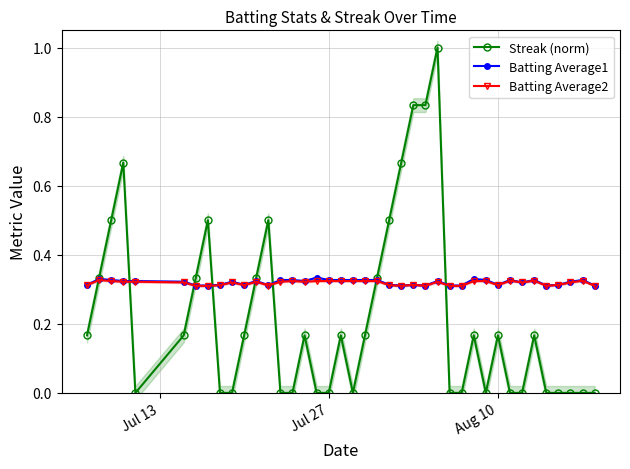

What is the highest value of the Streak (norm) series?

1.0